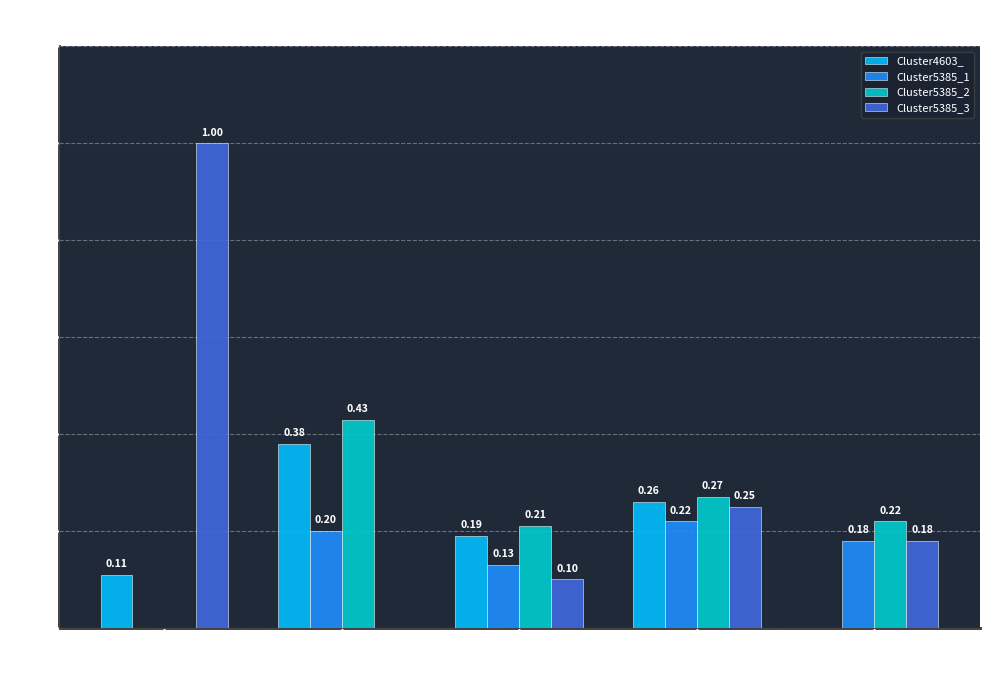

What is the sum of all Cluster5385_3 values?

1.5